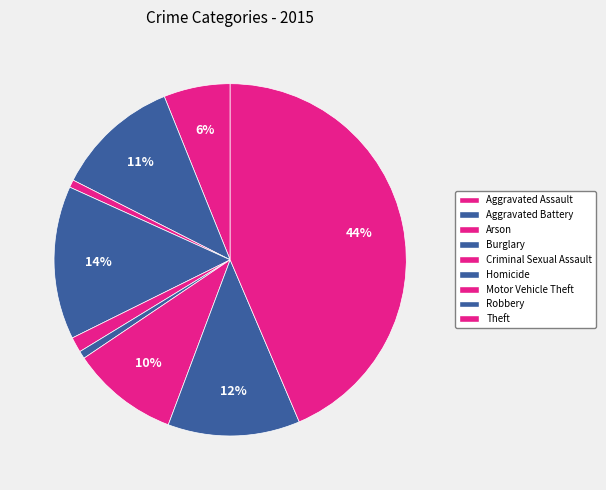

Does Burglary account for over 50% of the chart?

No